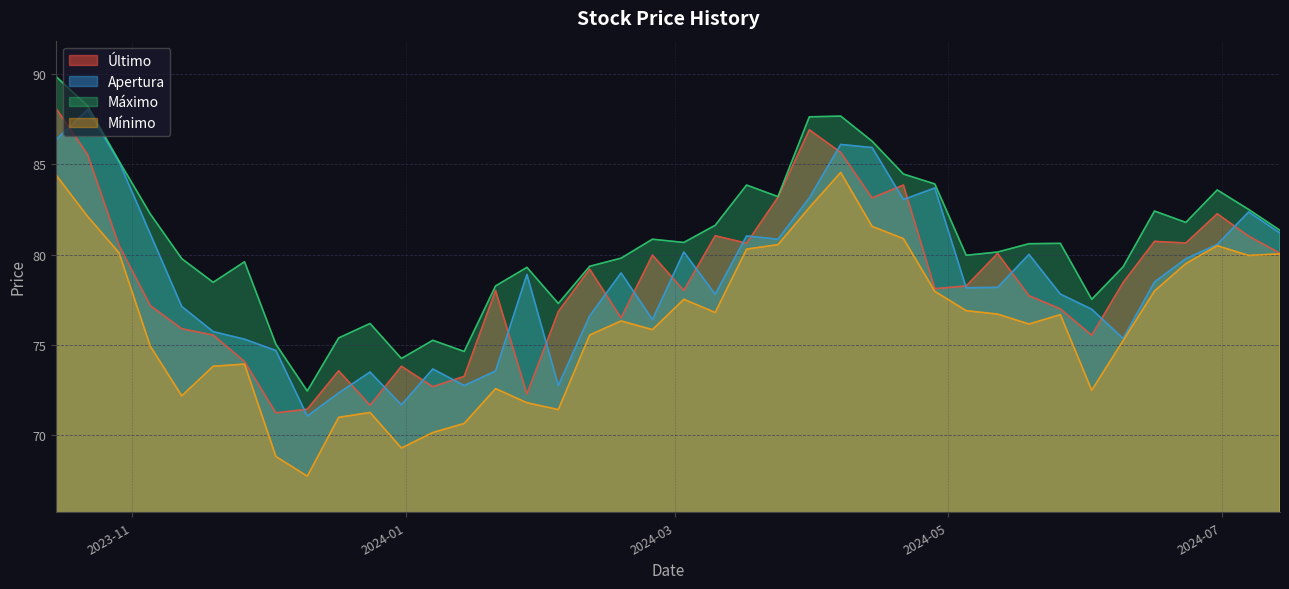

True or false: Último has more than 1 points higher than both neighbors.

True